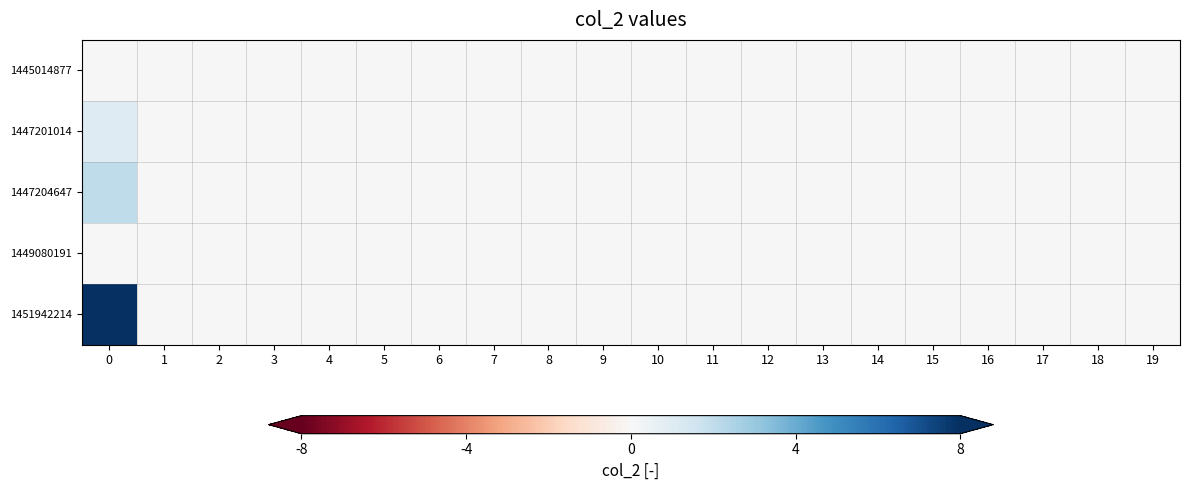

At how many categories does at least one series exceed 4?

1